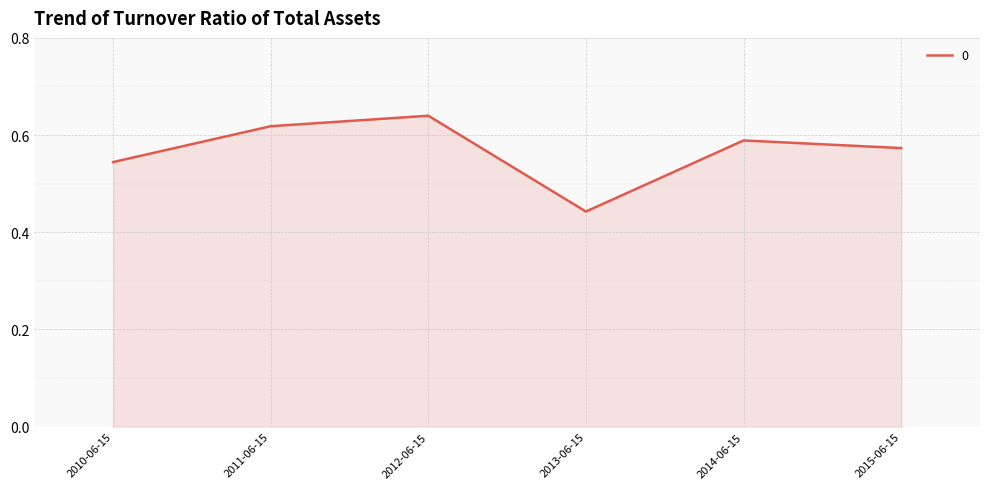

Does the chart have visible grid lines?

Yes